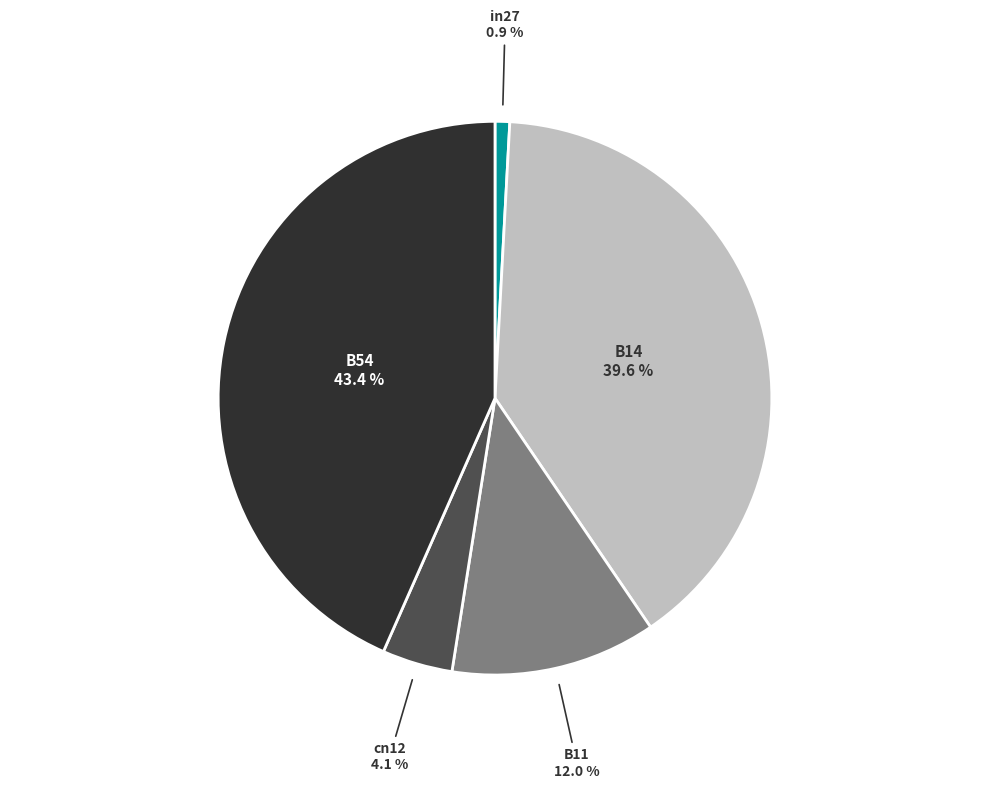

To the nearest percent, what portion does in27 represent?

1%